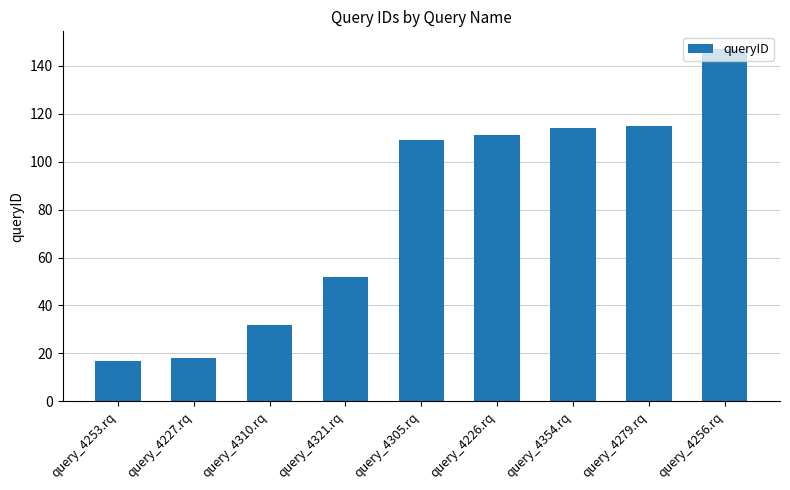

What is the smallest value displayed?

17